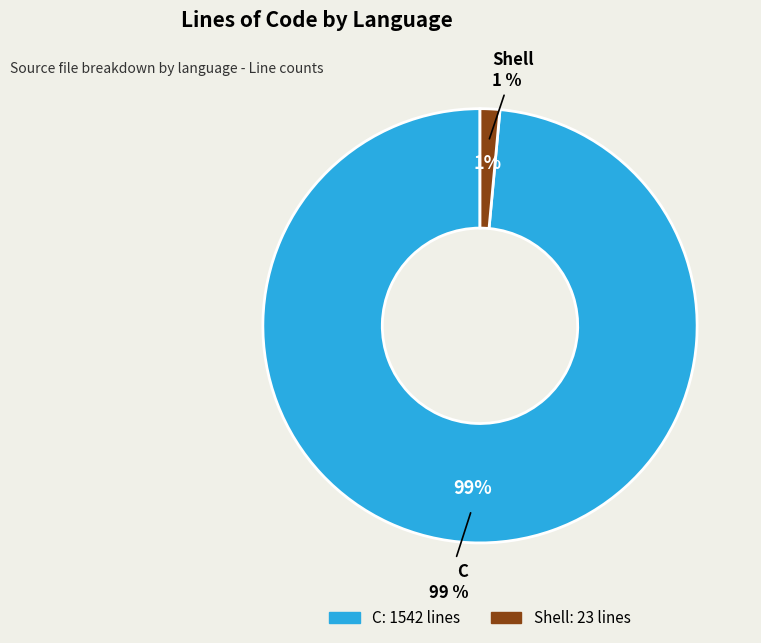

Does Shell account for over 50% of the chart?

No